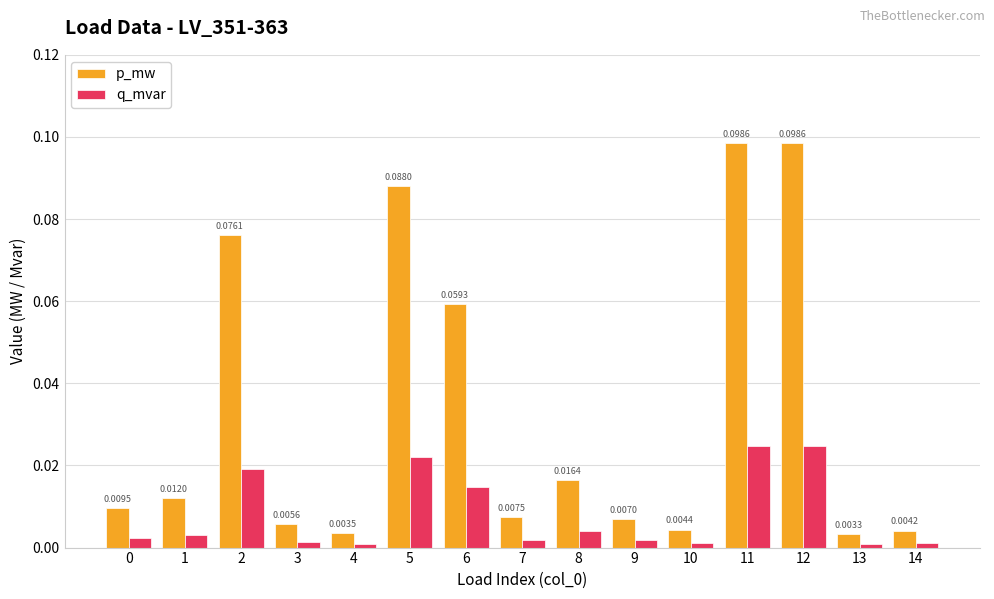

Is the value of p_mw at 5 greater than the value of q_mvar at 8?

Yes